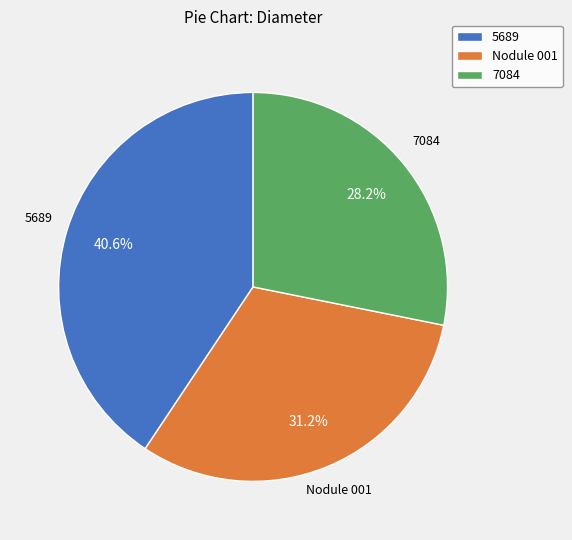

Is the sum of 7084 and Nodule 001 greater than half?

Yes